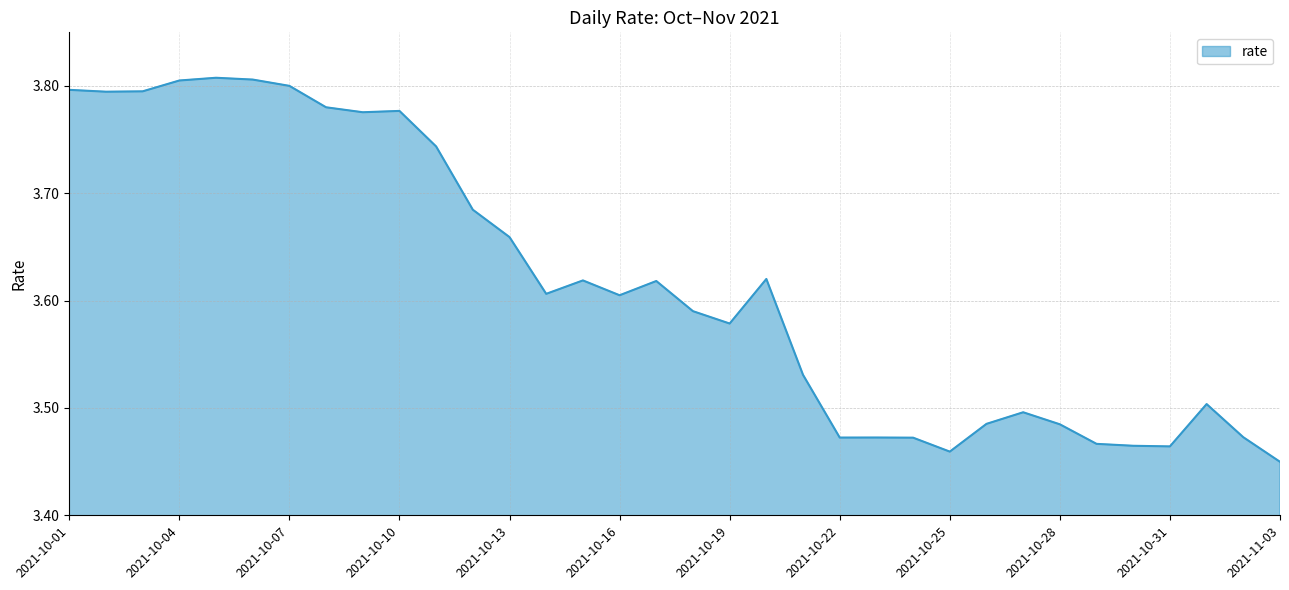

True or false: there are more than 2 points higher than both neighbors.

True